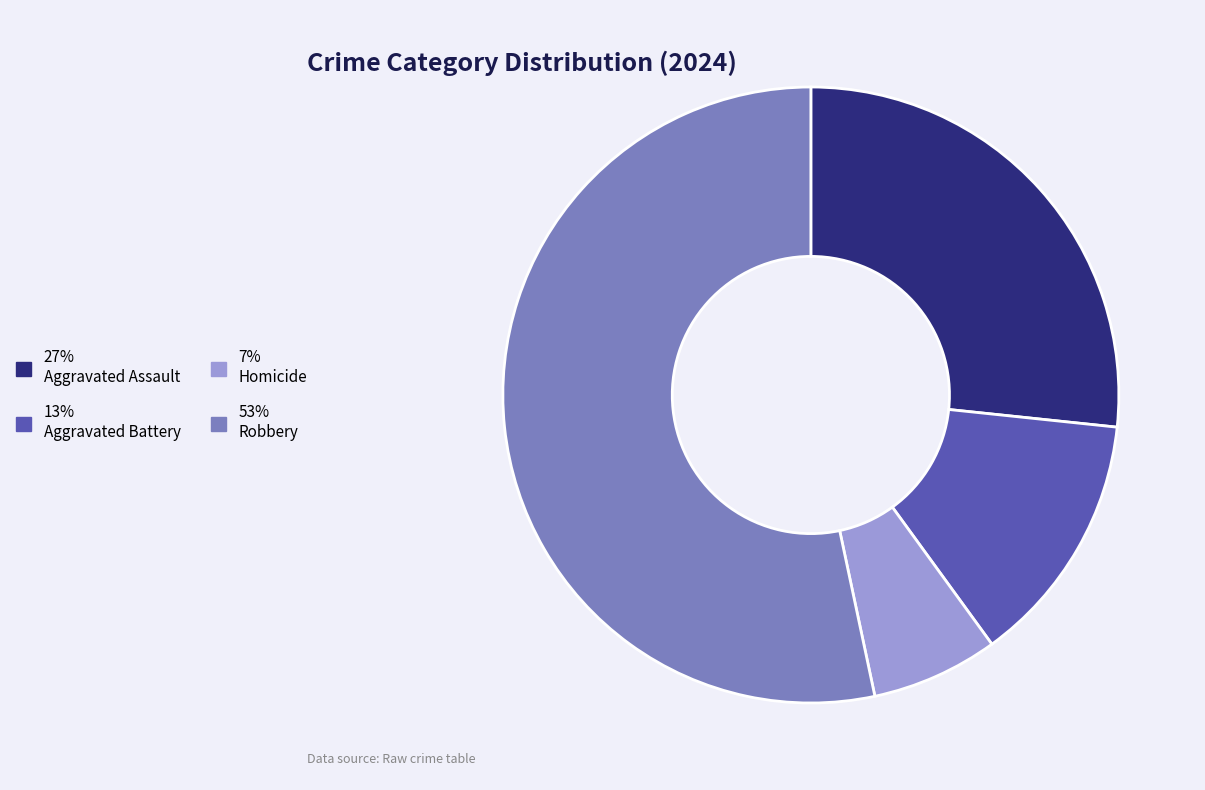

Is there a majority slice in this chart?

Yes